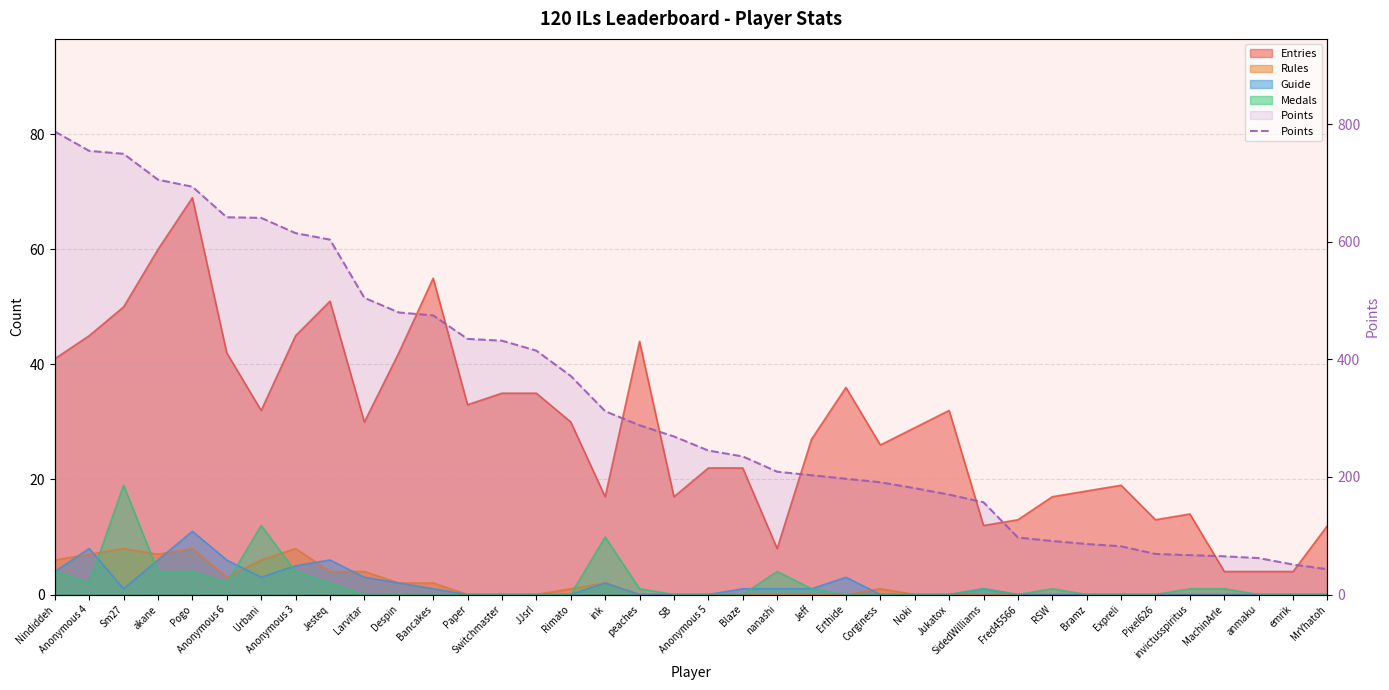

Count the number of categories in the chart.

38